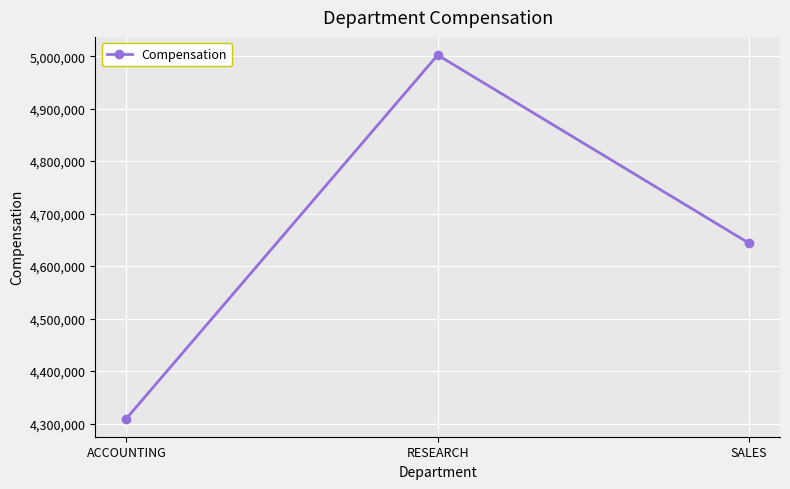

What is the ratio of the value at ACCOUNTING to the value at RESEARCH?

0.9